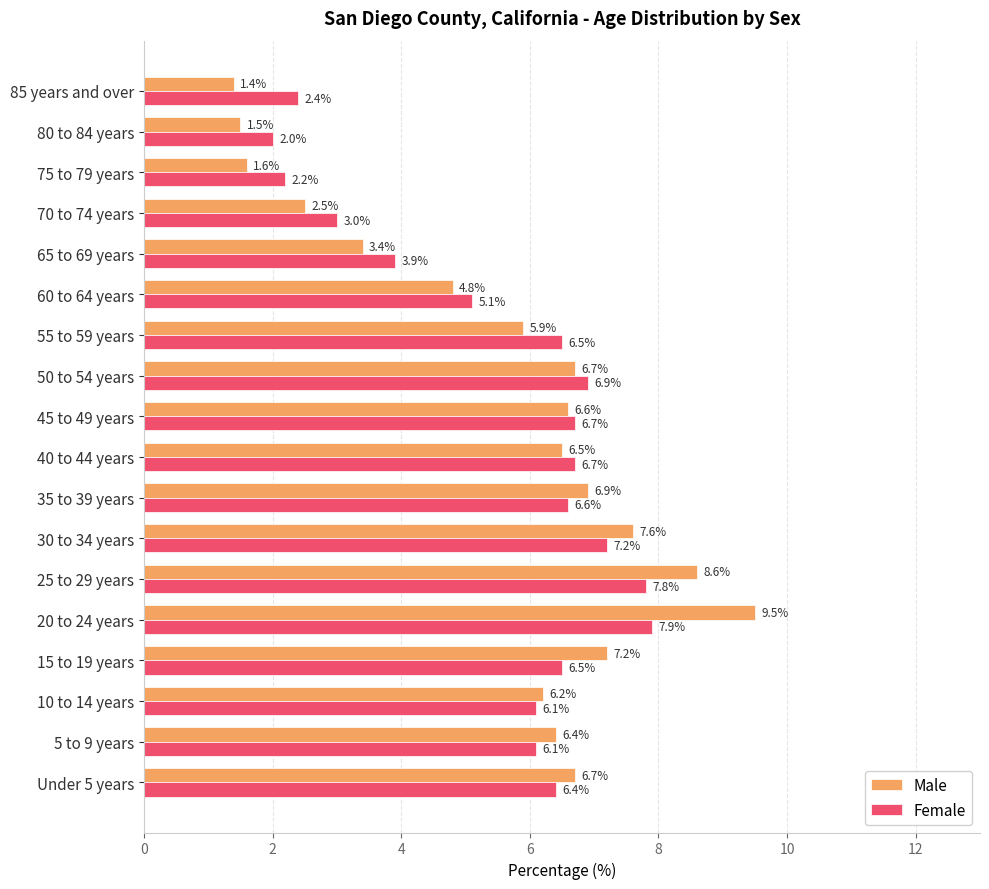

What is the difference between the maximum and second lowest values in the Male series?

8.0